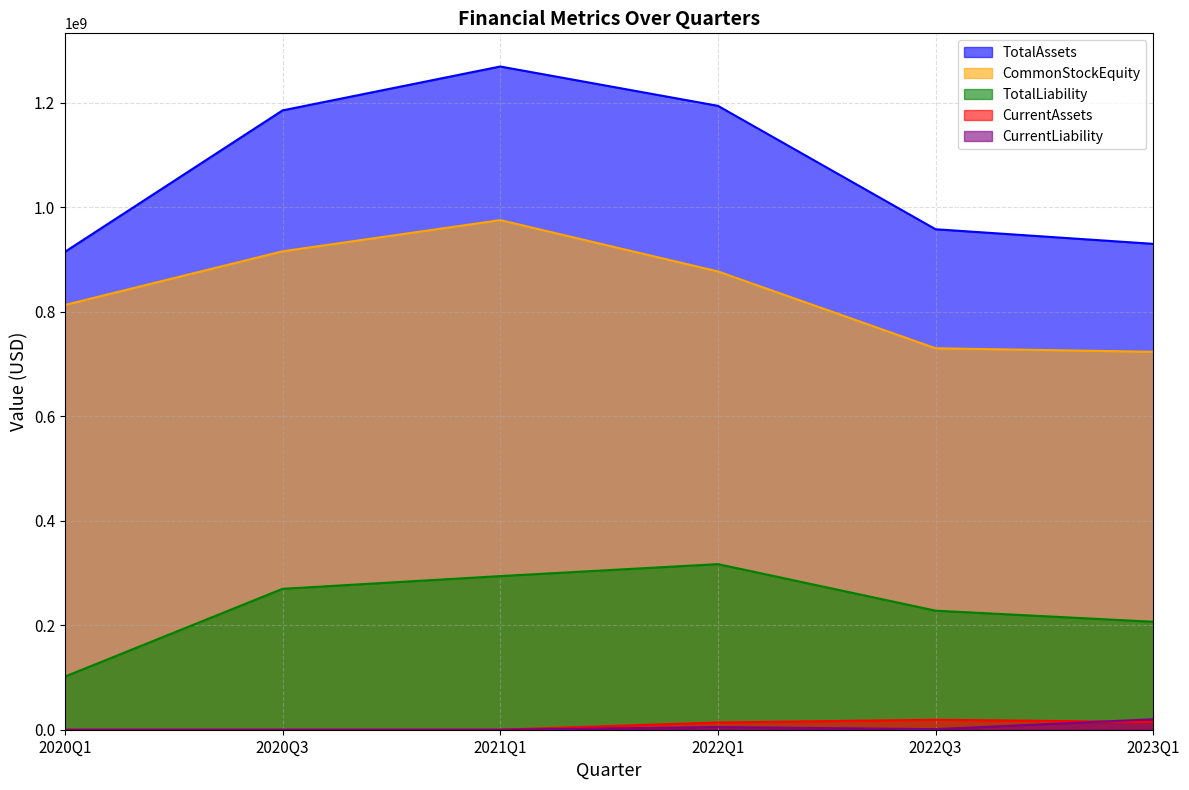

At which category does the chart reach its minimum across all series?

2020Q1